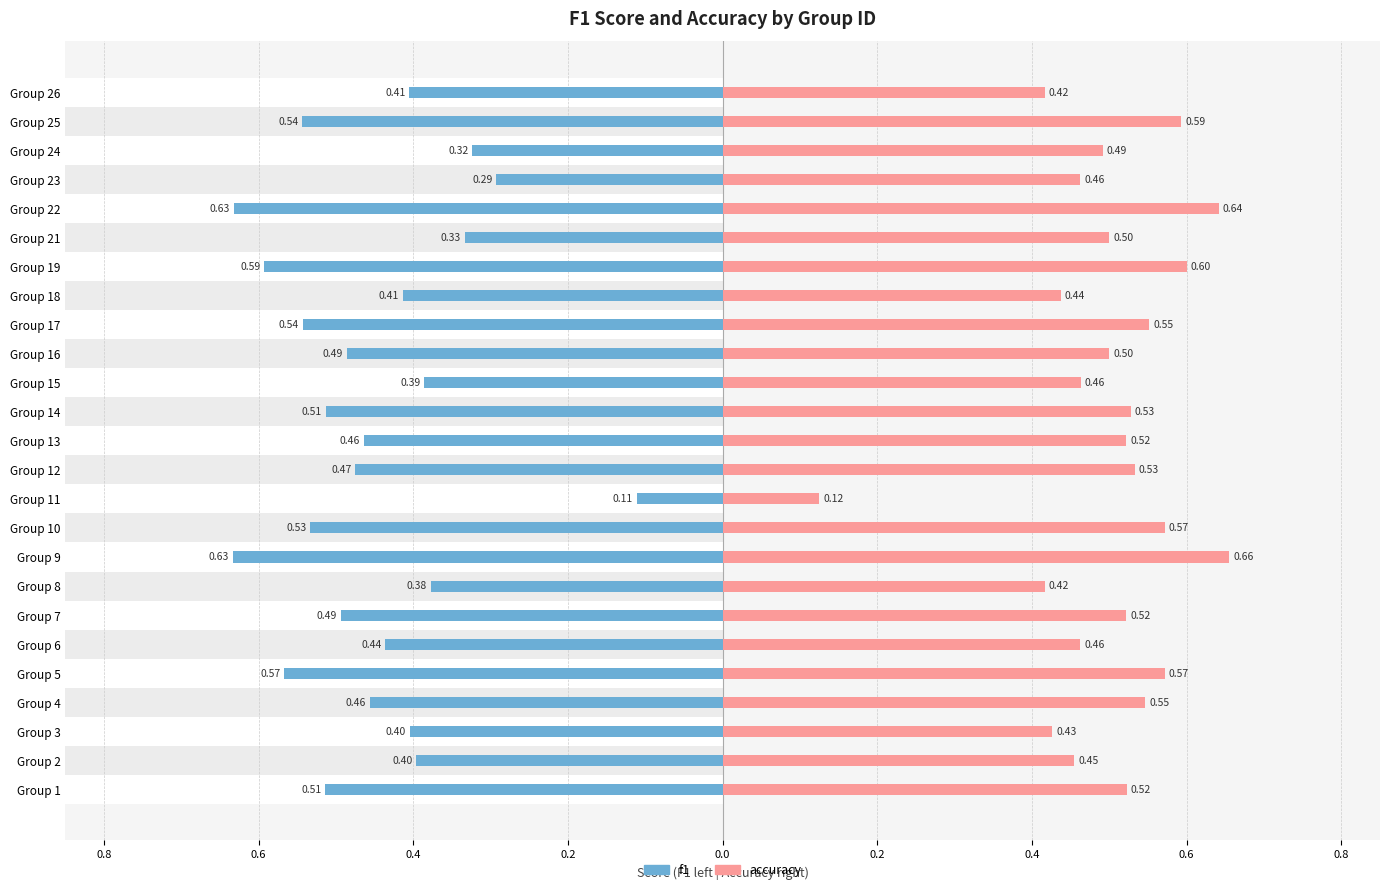

What is the smallest value displayed?

-0.6